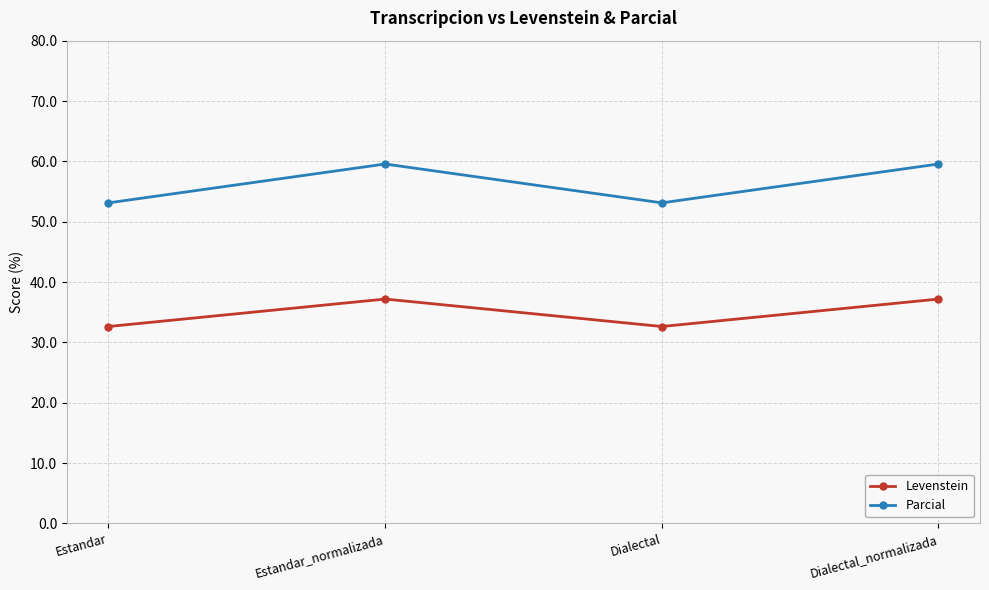

What is the difference between the second highest and minimum values in the Parcial series?

6.4